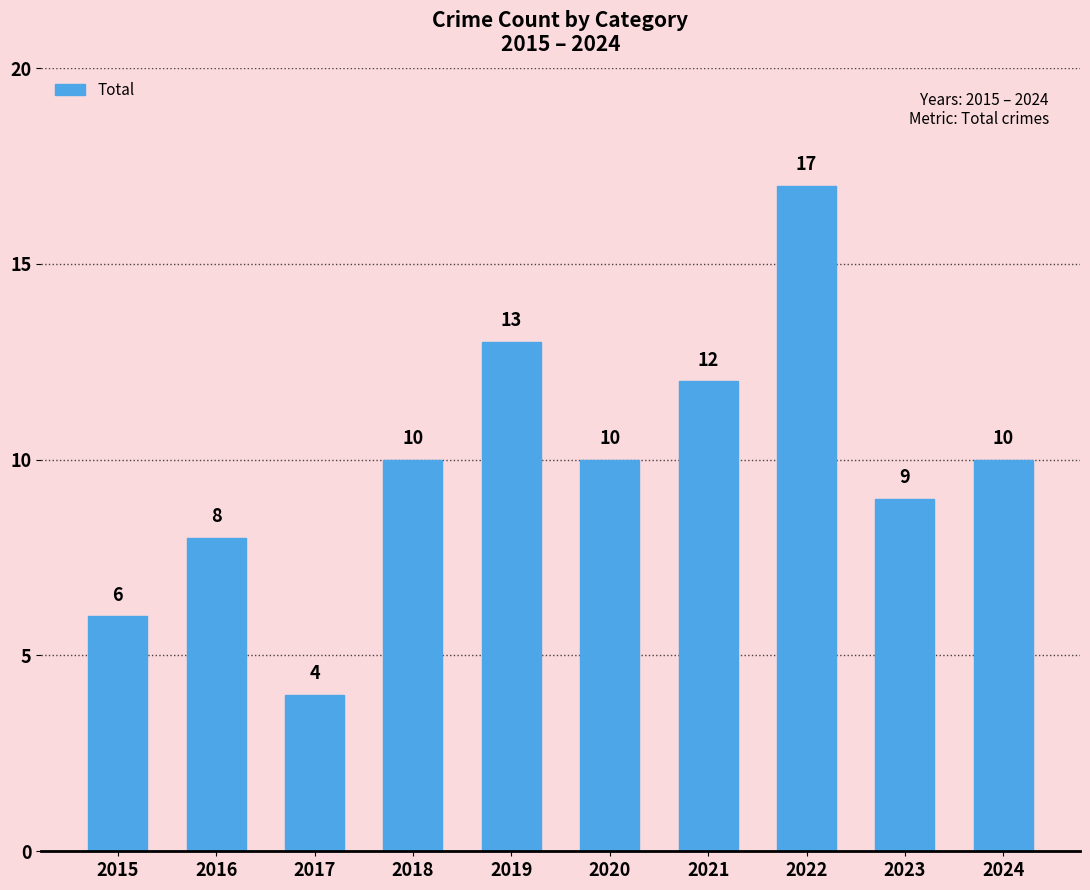

Is it true that the value at 2020 is 10?

True